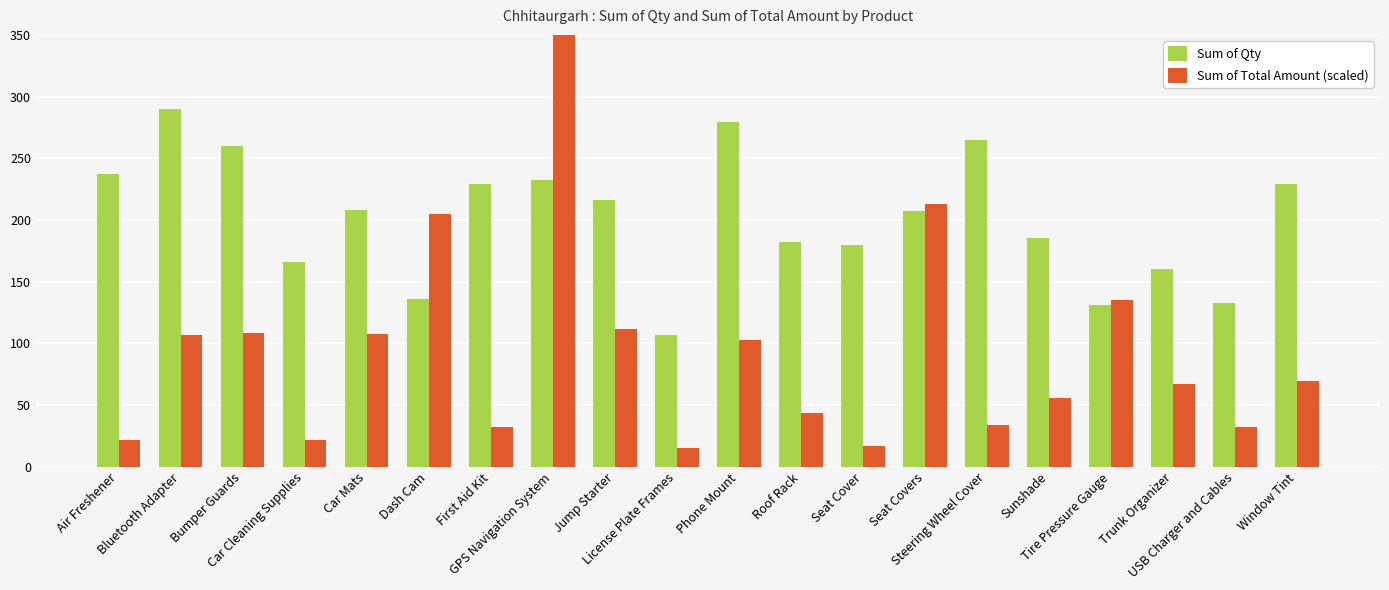

Which series has the largest total across all categories?

Sum of Qty